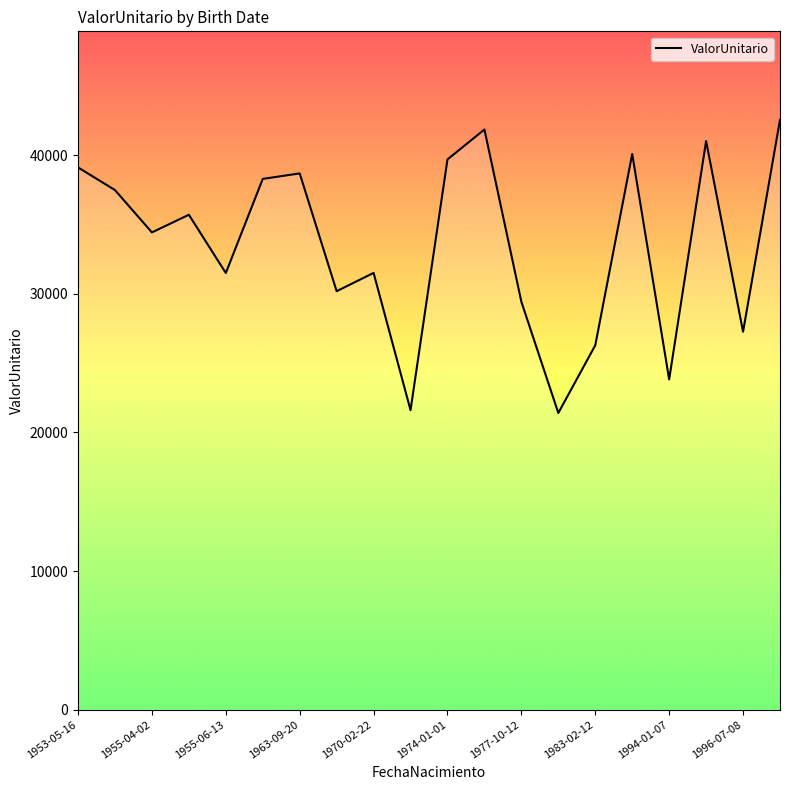

What is the difference between the maximum and minimum values?

21146.1